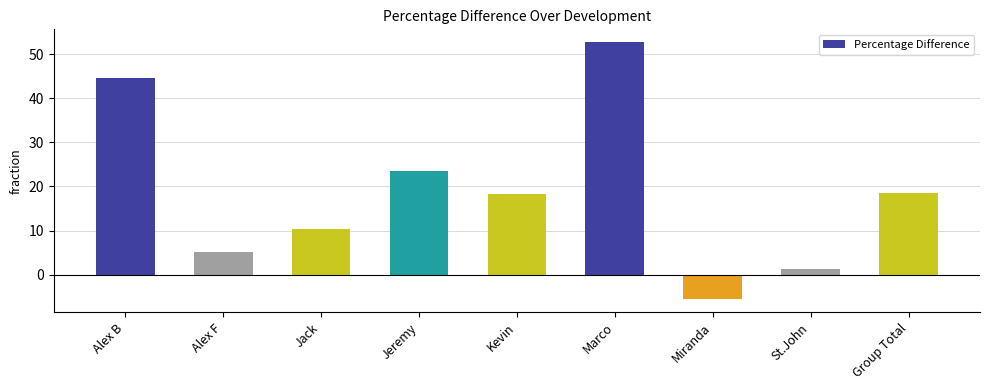

At which label does the data first exceed 18?

Alex B